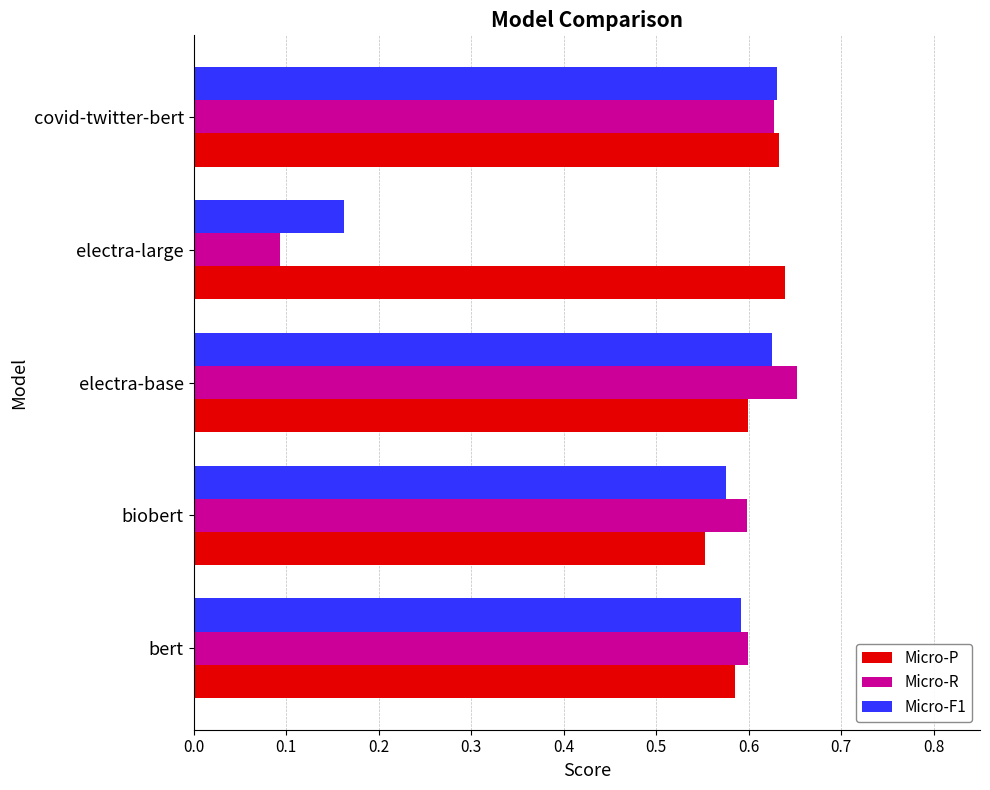

Which series has the largest range (max minus min)?

Micro-R